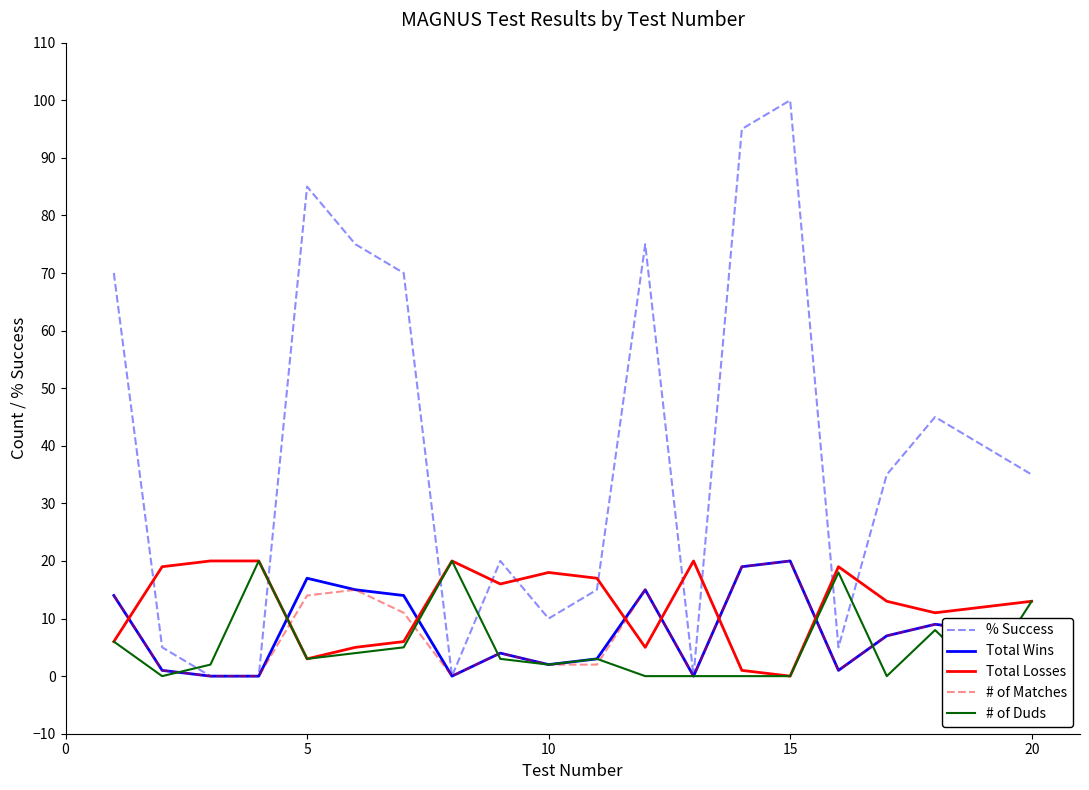

After their last crossing, which series has the higher values: # of Duds or # of Matches?

# of Duds